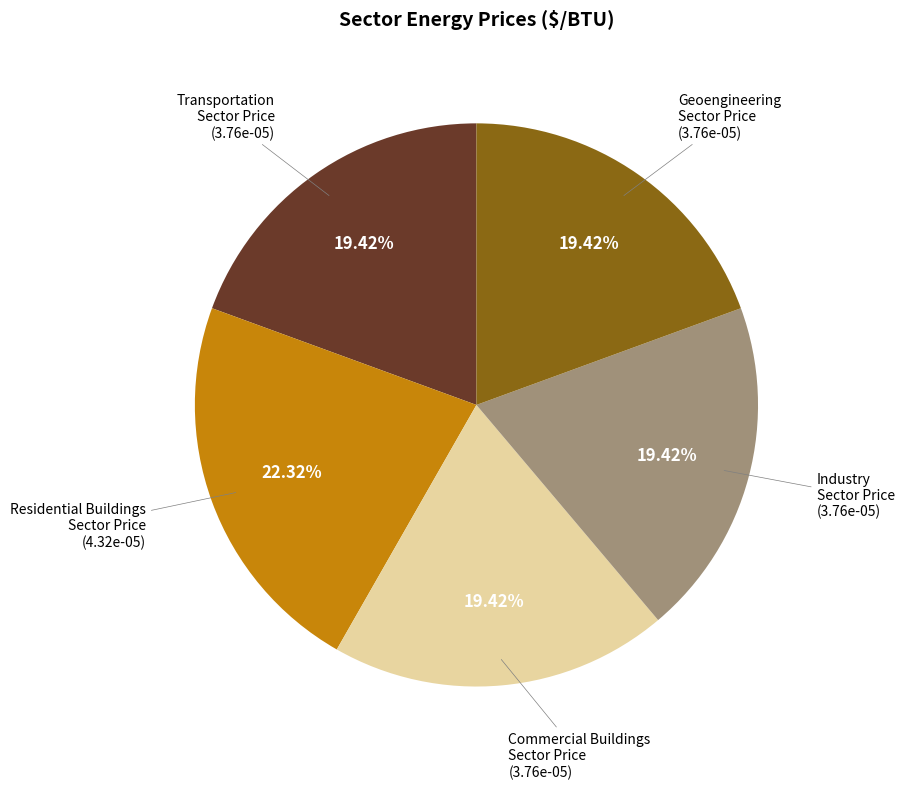

Is there any slice that represents more than half of the pie?

No